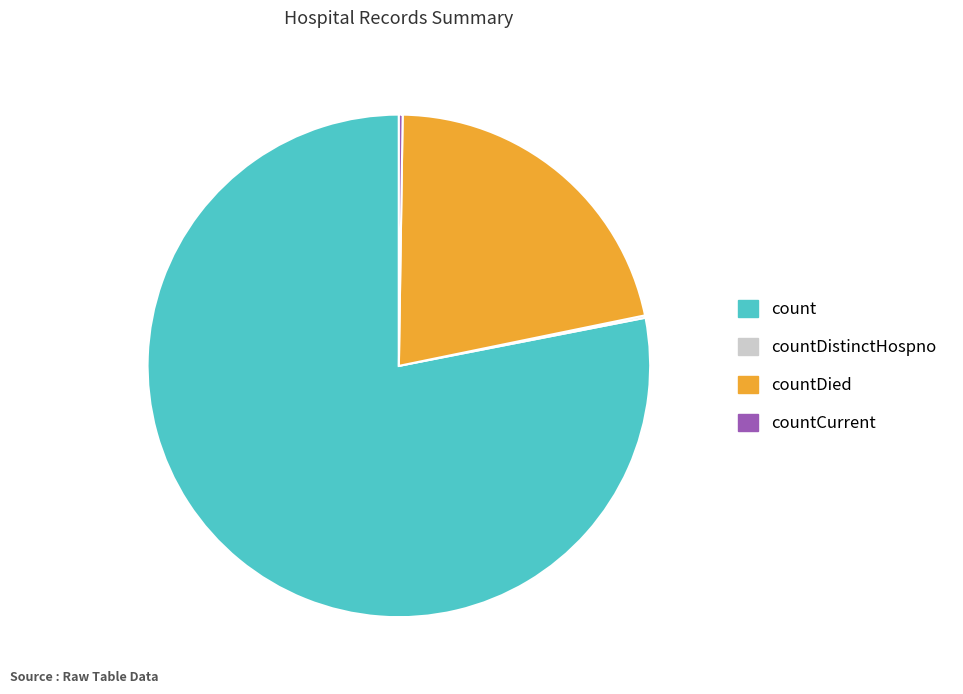

True or false: countDied accounts for 14% of the total.

False